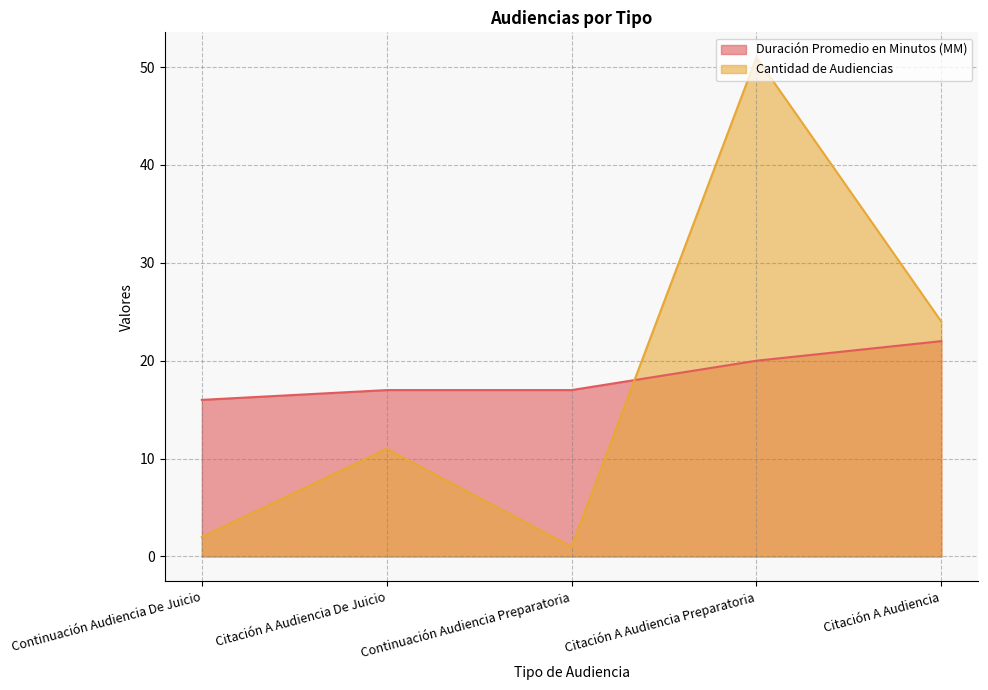

How many lines are shown in the chart?

2